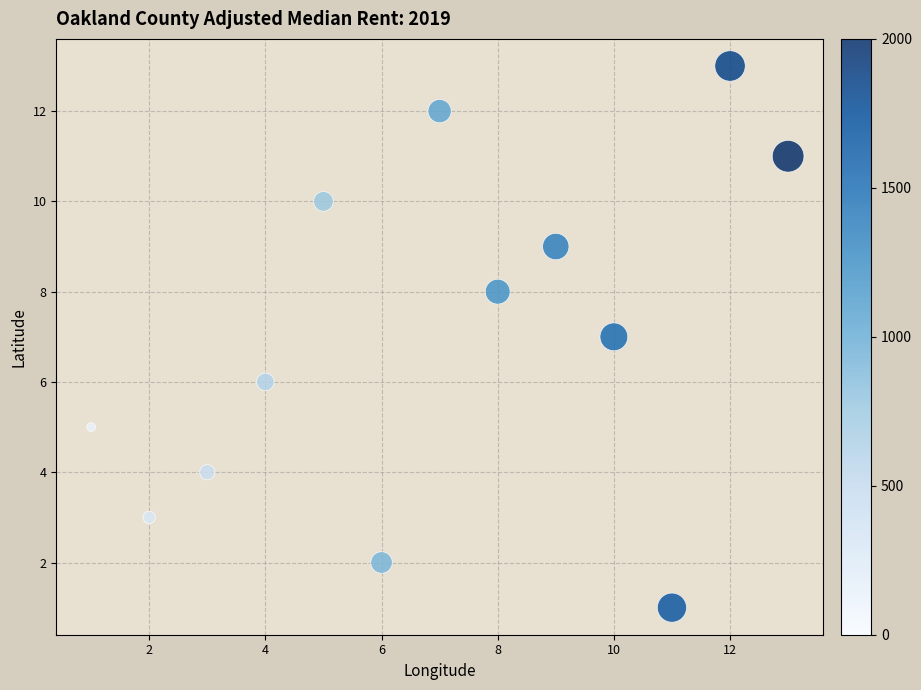

What is the range of Y values (max minus min)?

12